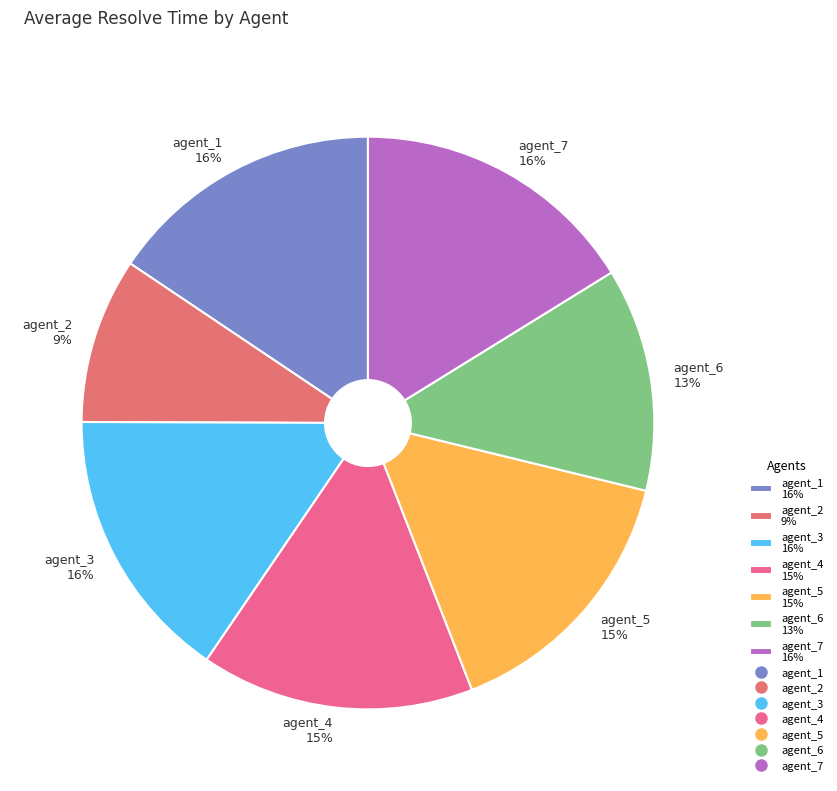

To the nearest percent, what portion does agent_1 represent?

16%